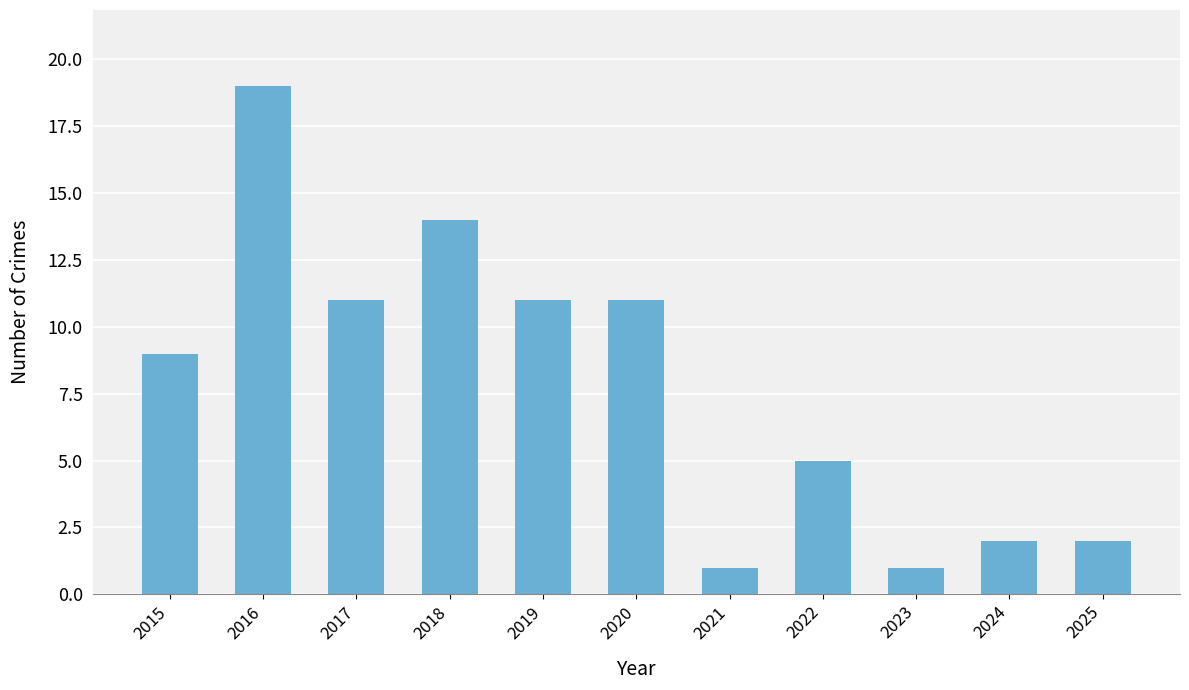

Reading left to right, transcribe all the data shown in this chart.

9	19	11	14	11	11	1	5	1	2	2